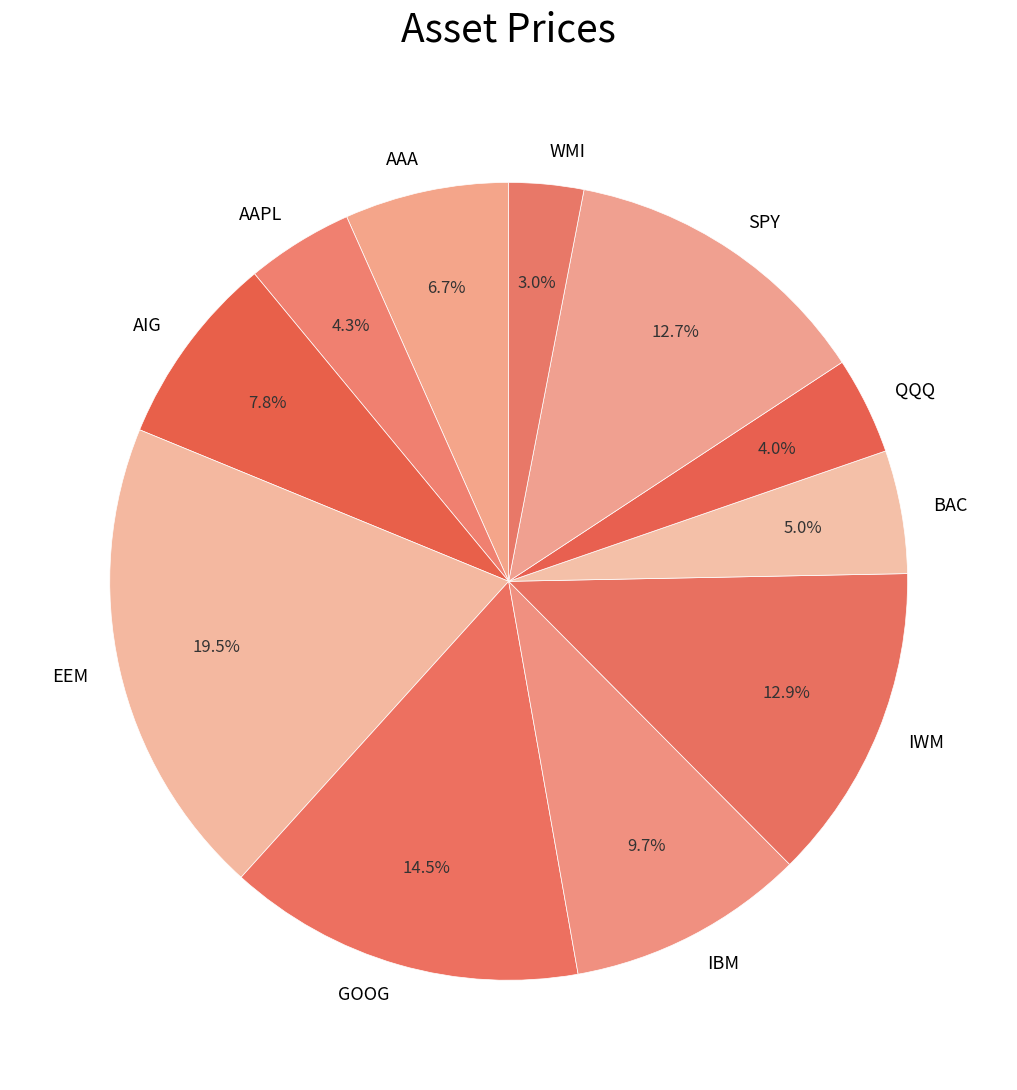

Which category has the smallest portion of the pie?

WMI